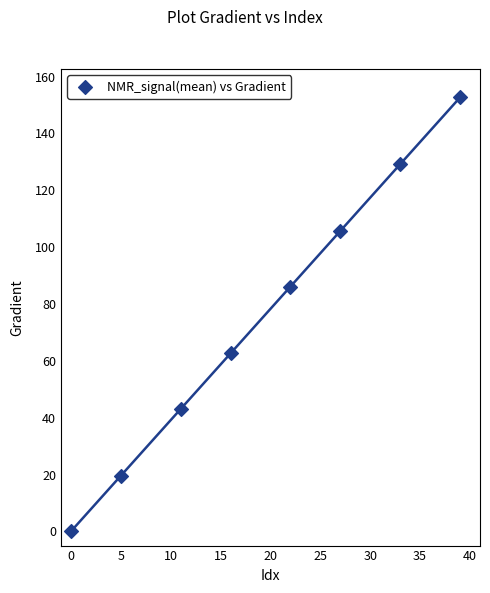

What is the average Y value?

74.9